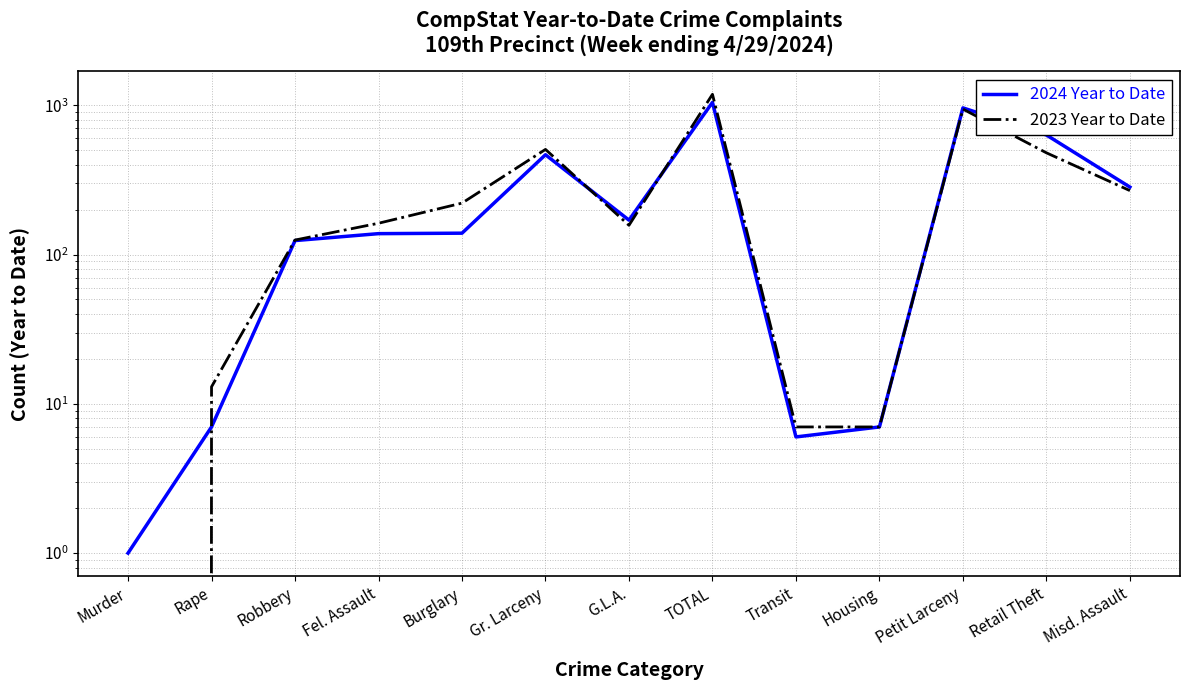

List the series in order of their peak value, lowest first.

2024 Year to Date, 2023 Year to Date